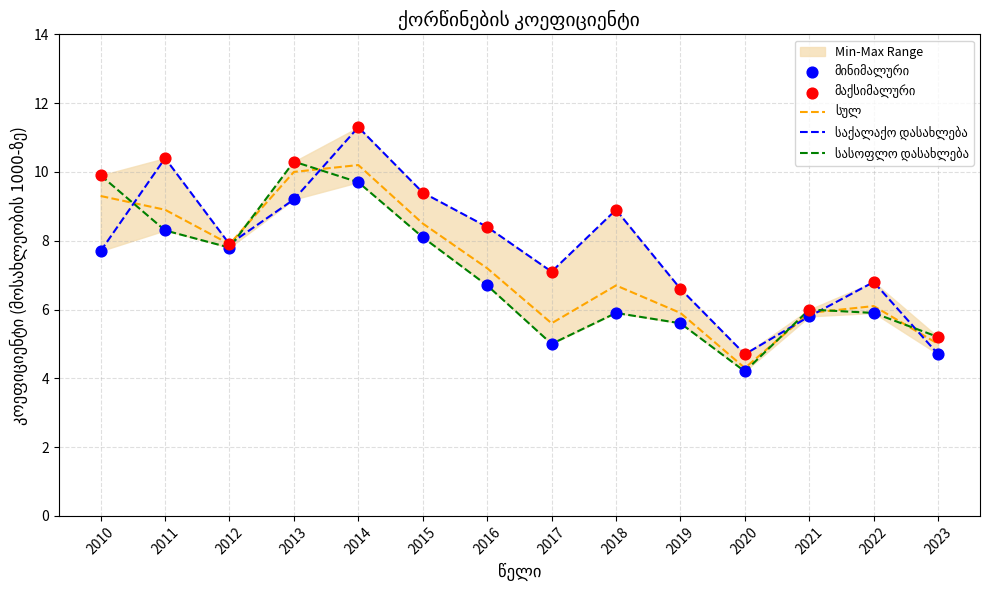

Which series has the widest spread of Y values?

საქალაქო დასახლება